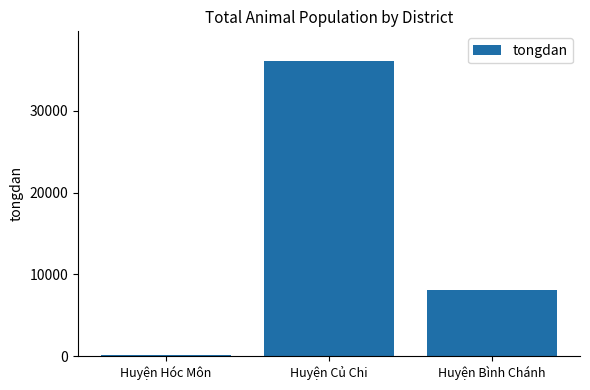

At which label is the value closest to 18140?

Huyện Bình Chánh